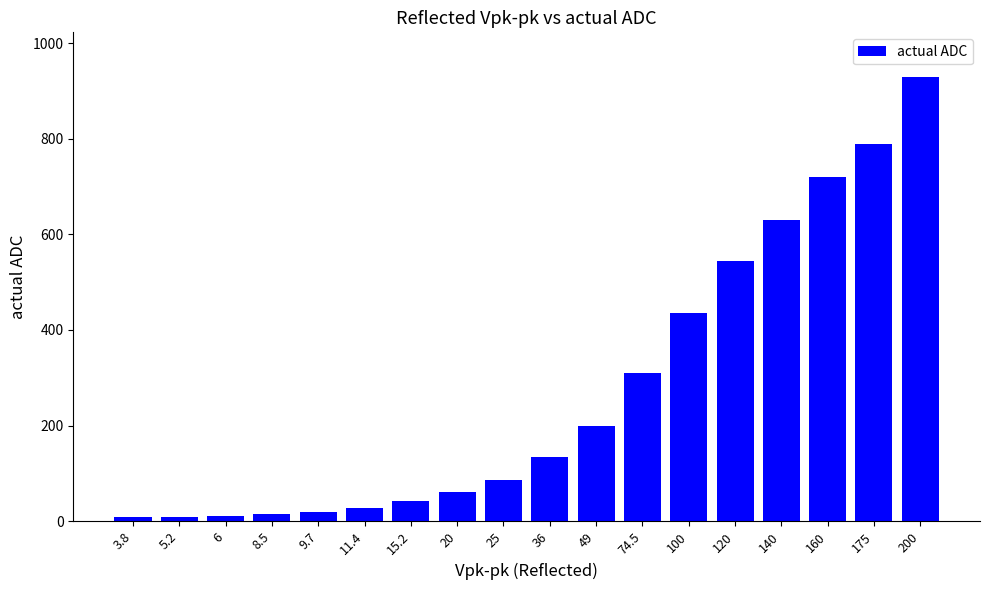

True or false: the data shows 545 at 120.

True